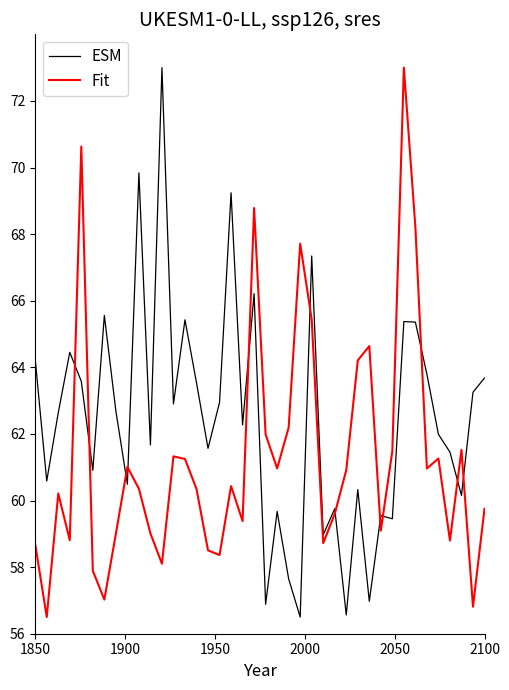

List the series in order of their overall mean, lowest first.

Fit, ESM